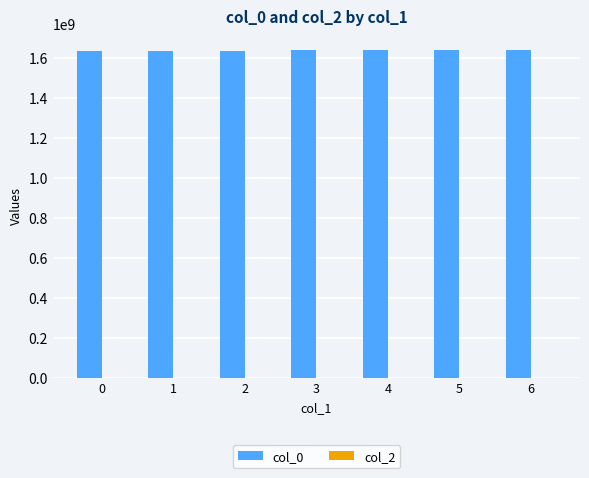

What is the value of the 2nd bar from the left?

1636384022